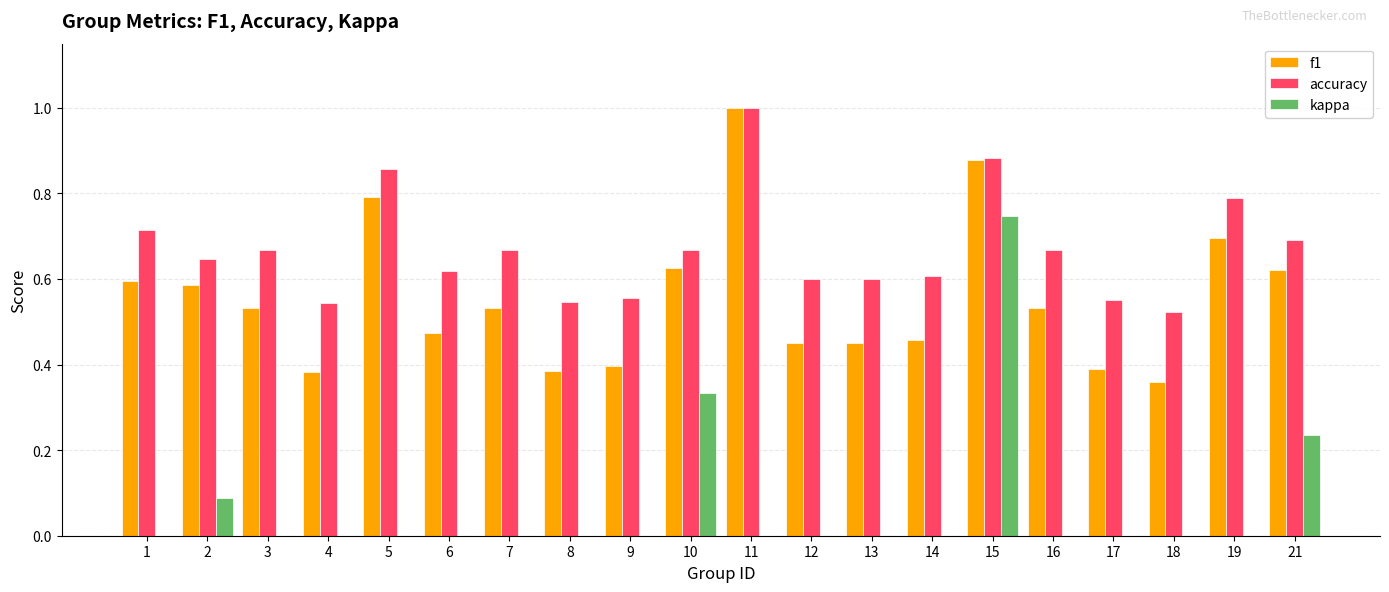

Is it true that accuracy equals 0.6 at 2?

True